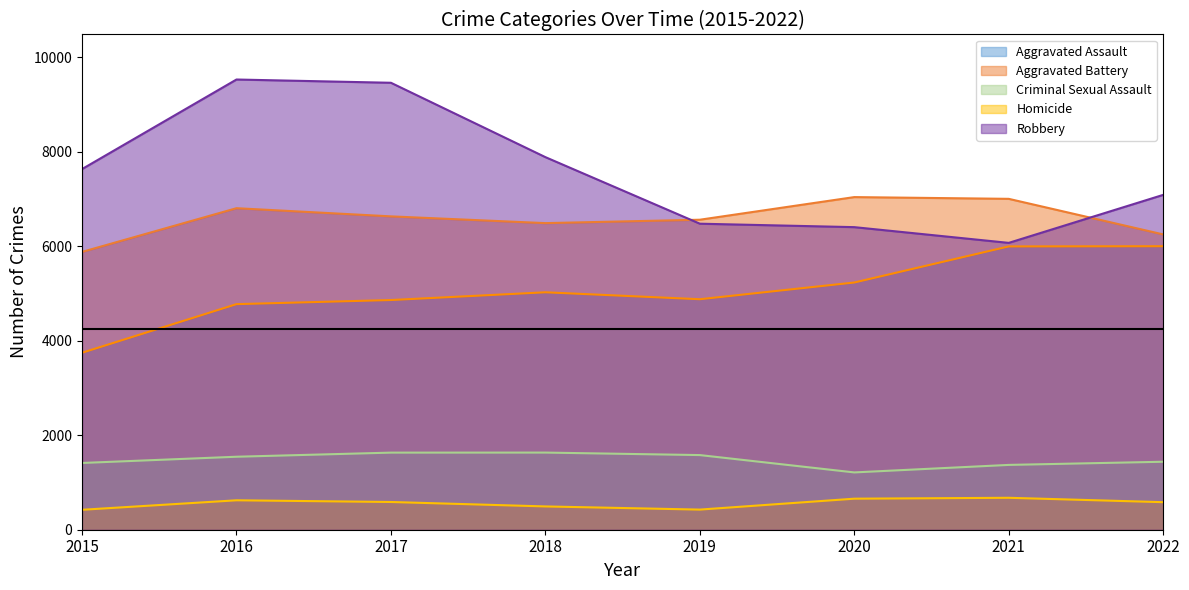

Does the chart have visible grid lines?

No